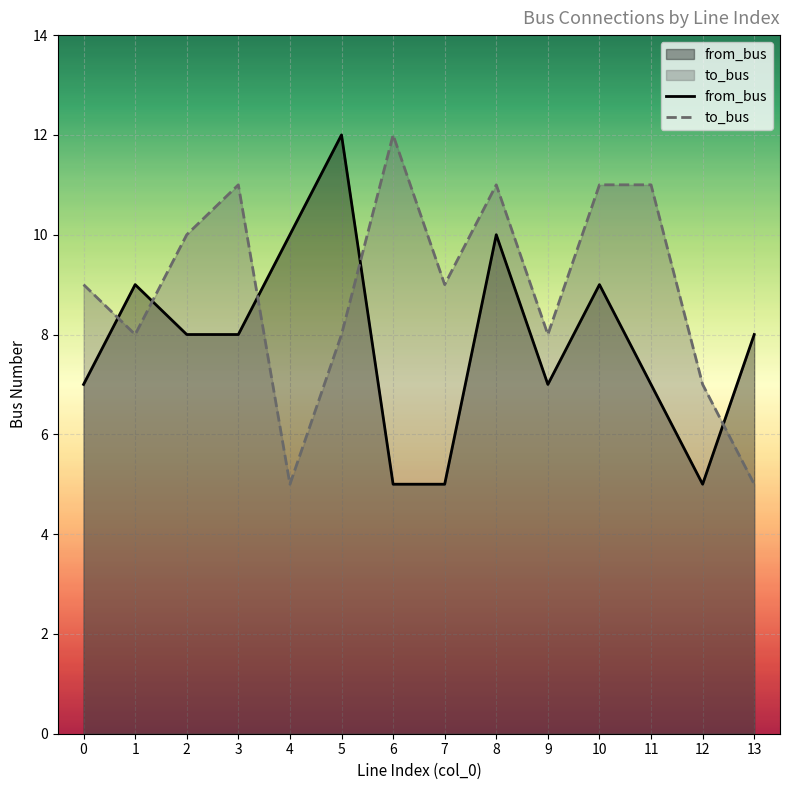

How many times do from_bus and to_bus cross each other?

5